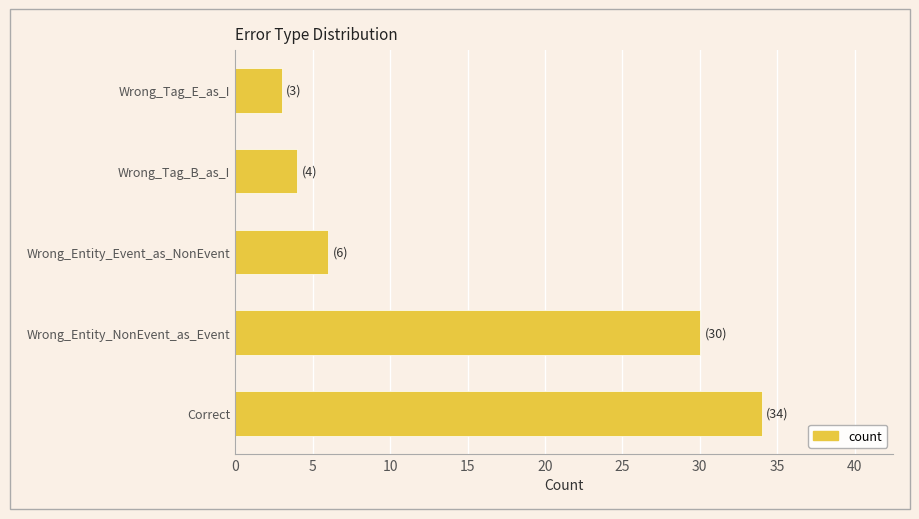

List the labels in order of value, smallest first.

Wrong_Tag_E_as_I, Wrong_Tag_B_as_I, Wrong_Entity_Event_as_NonEvent, Wrong_Entity_NonEvent_as_Event, Correct